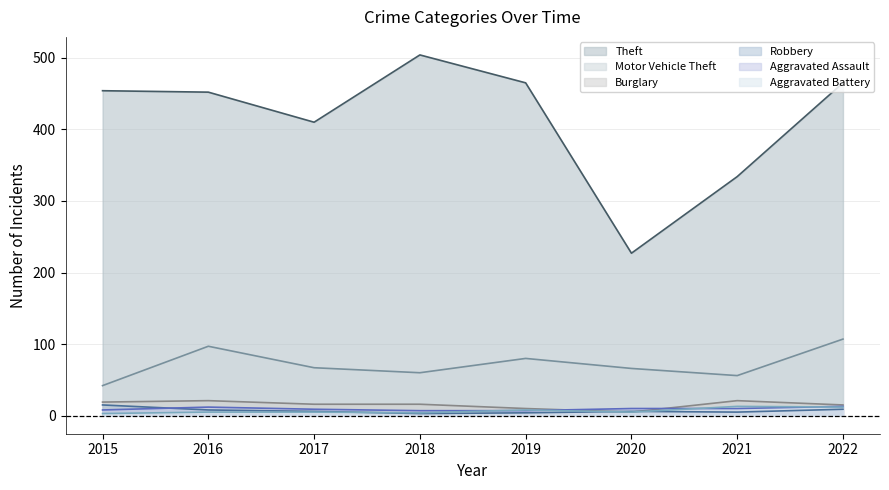

Which series has the largest total across all categories?

Theft